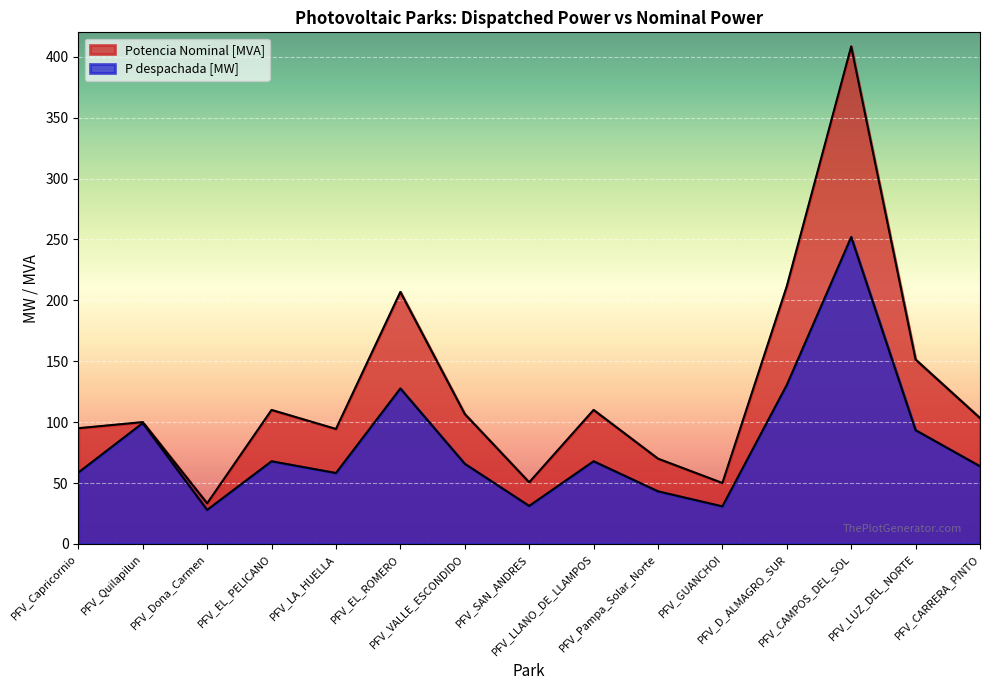

Which category has the highest value across all series?

PFV_CAMPOS_DEL_SOL